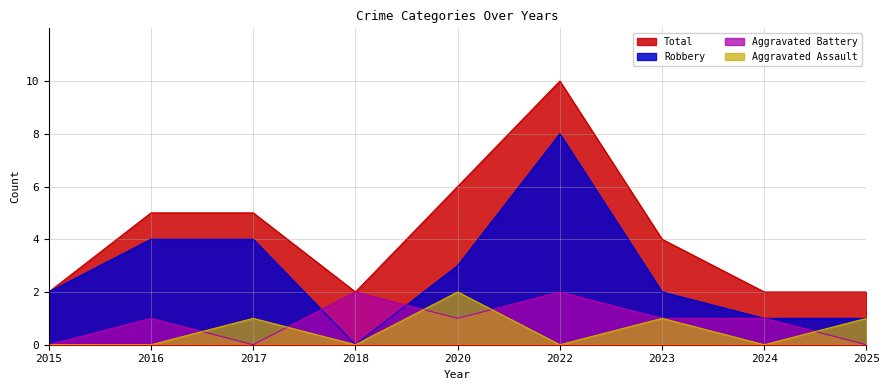

Which series changed the most between 2023 and 2024?

Total